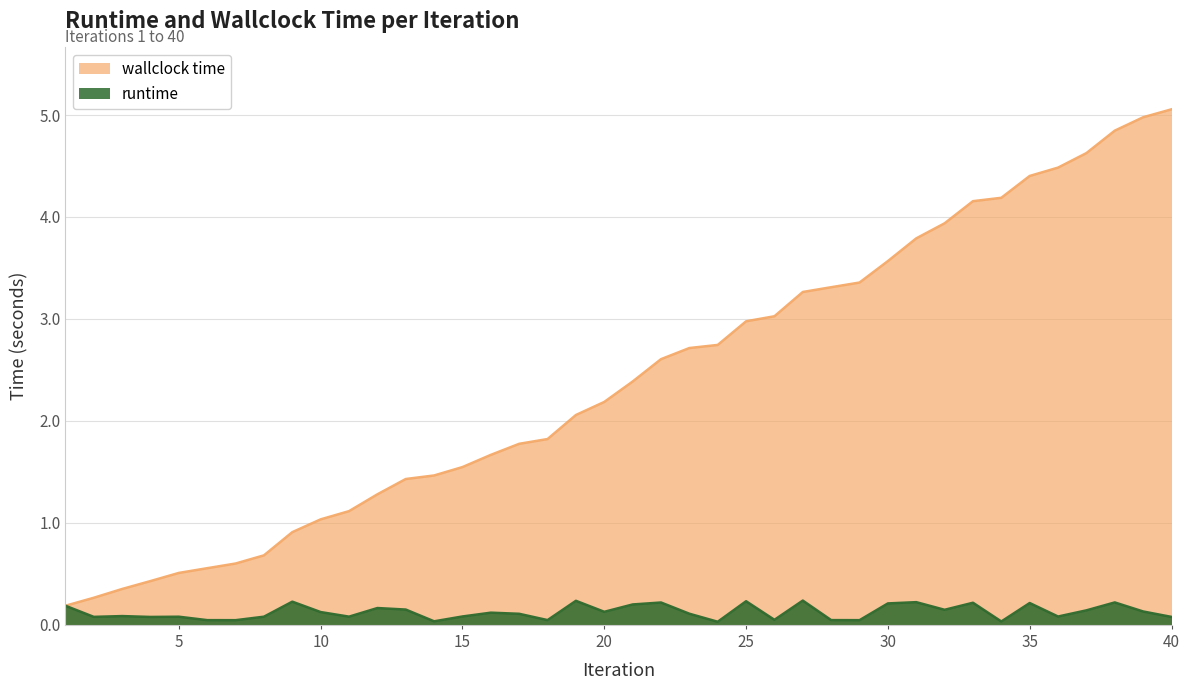

Which series has the widest spread of values?

wallclock time